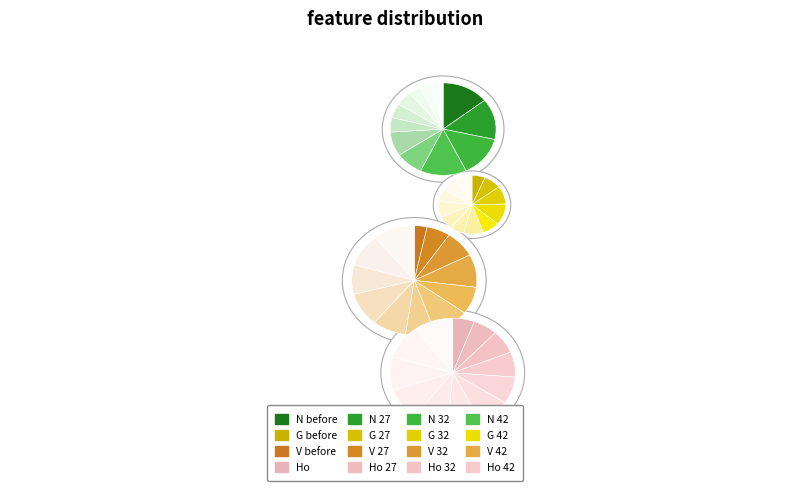

Do 52 and 42 together represent more than half of the pie?

No